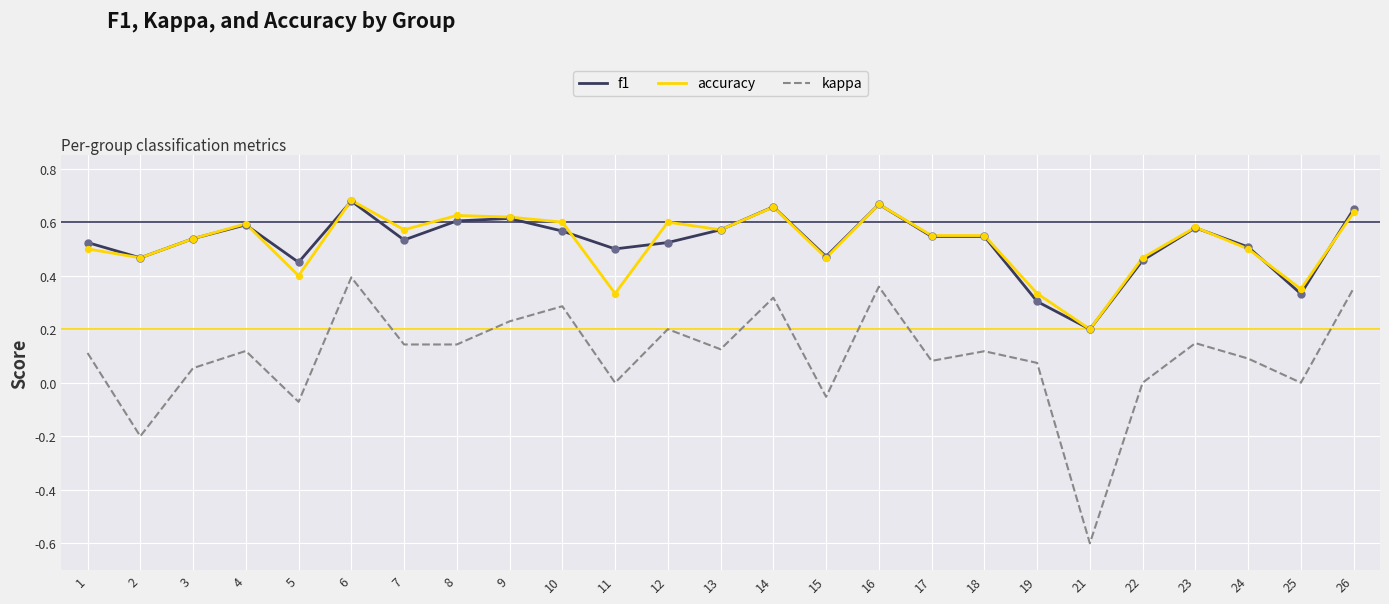

At which category is the sum across all series the highest?

6